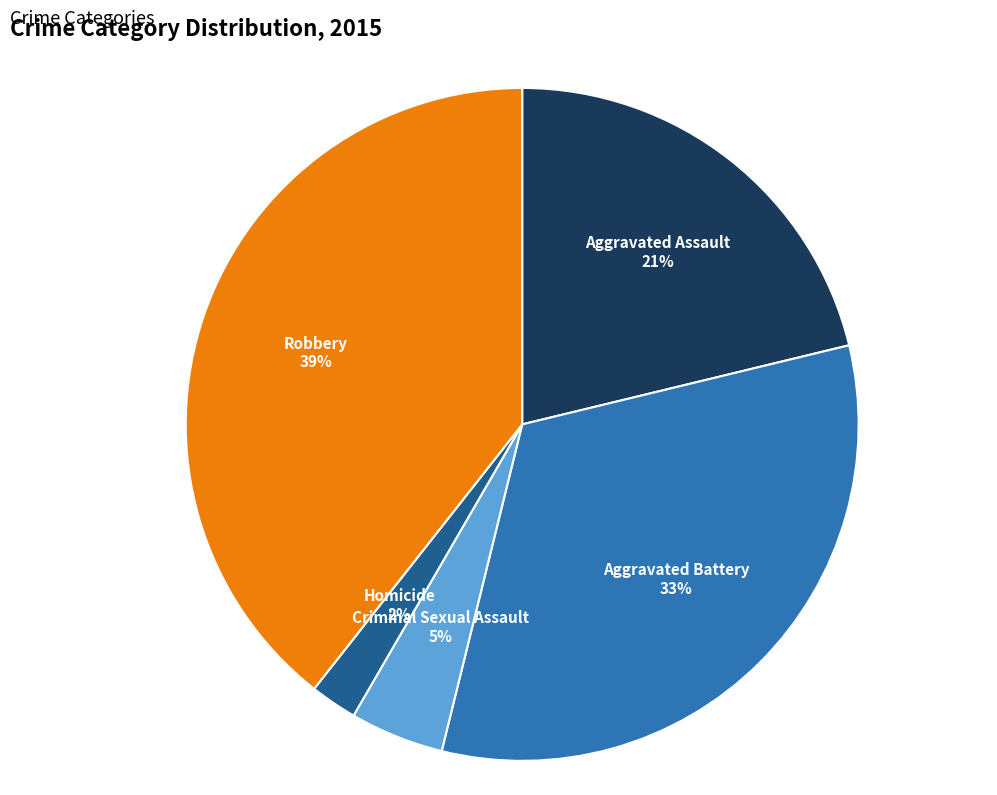

Combined, do Aggravated Assault and Homicide account for over 50%?

No